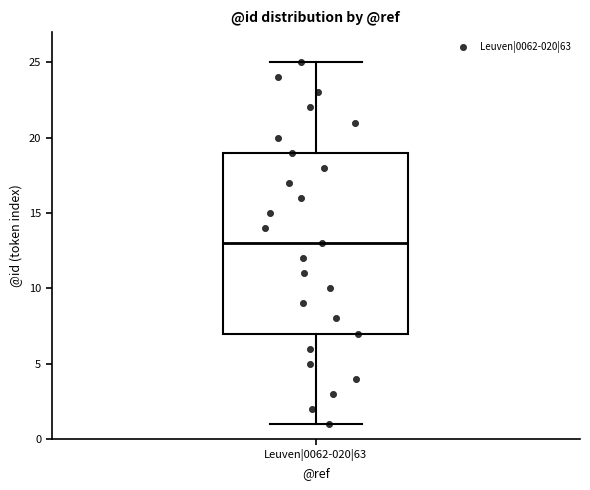

Where is the lower edge of the box for Leuven|0062-020|63 on the y-axis? The values are not printed on the chart, so give them approximately, as read against the axis.

7